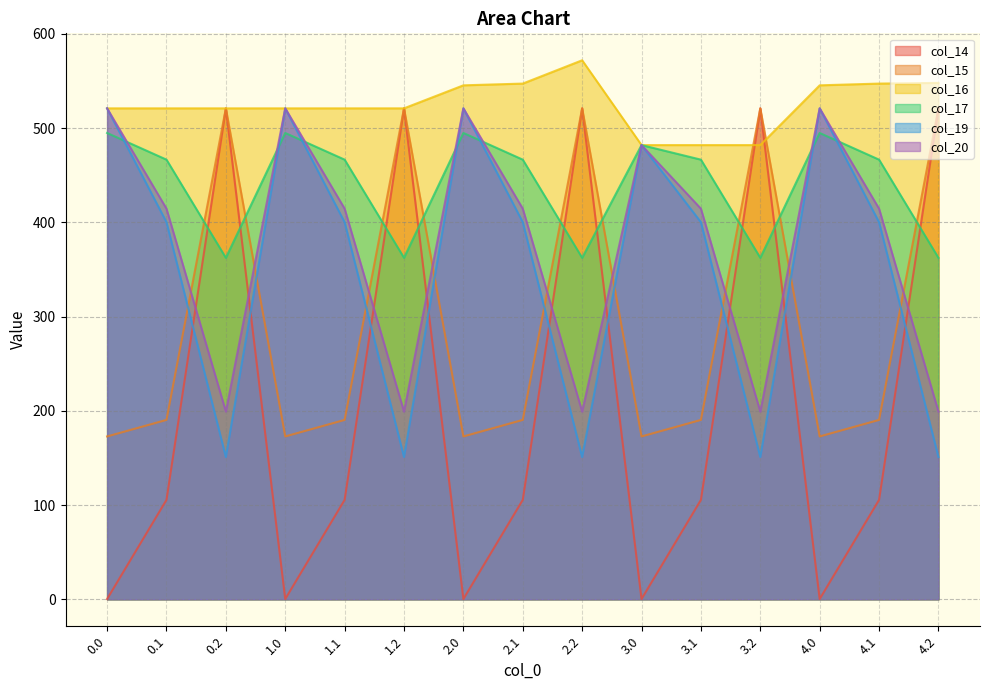

At which category does col_20 reach its first local valley?

0.2